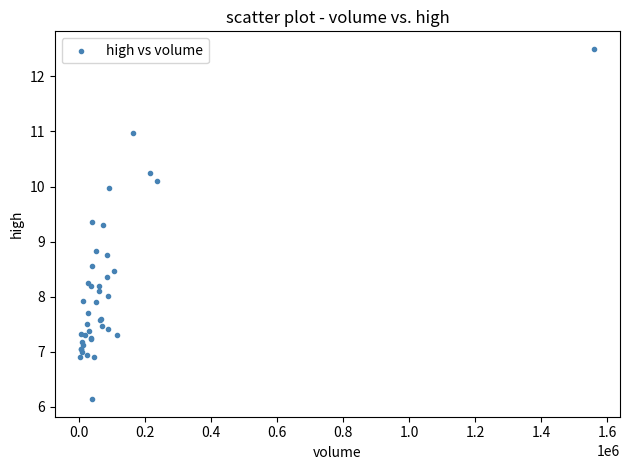

What Y value in the scatter plot is closest to 9?

8.8